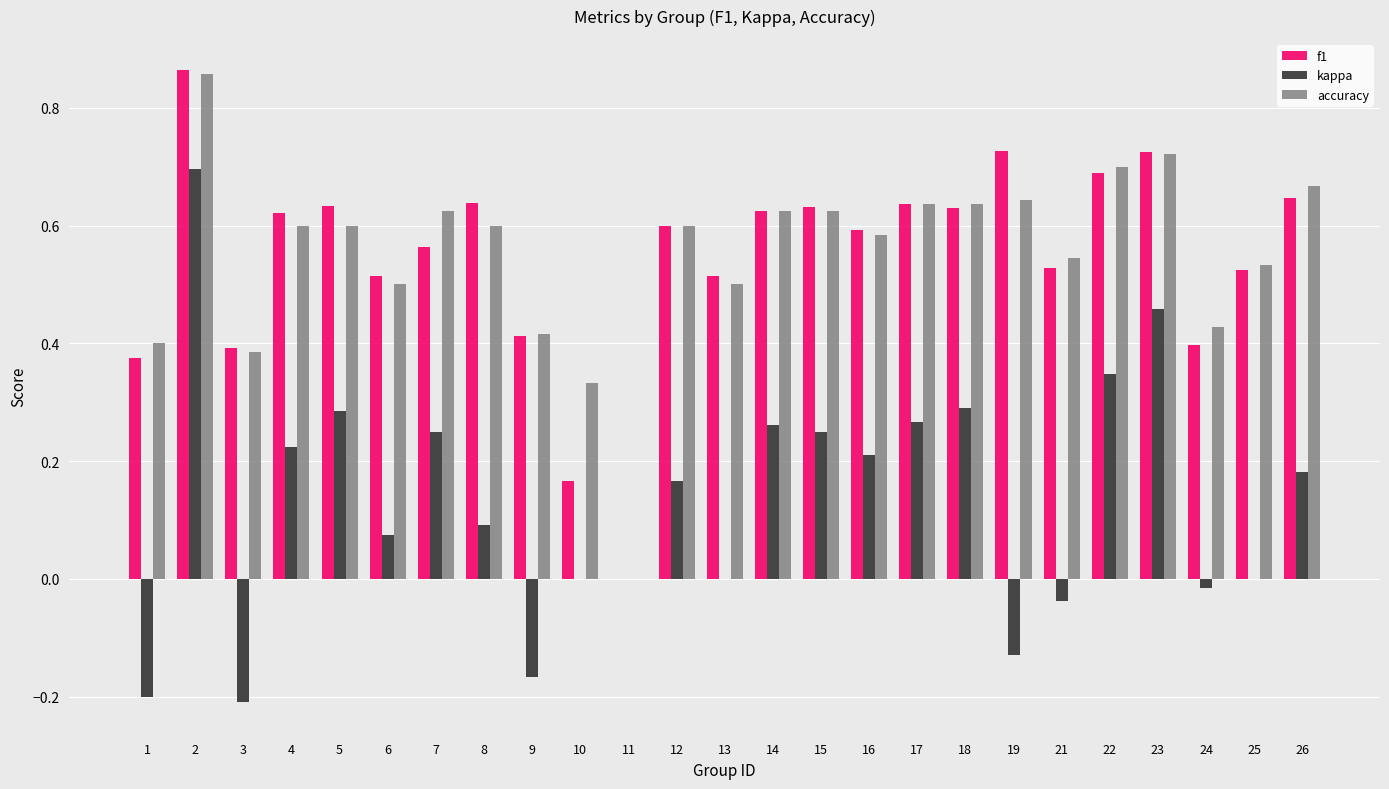

What is the sum of the f1 values at 18 and 22?

1.3